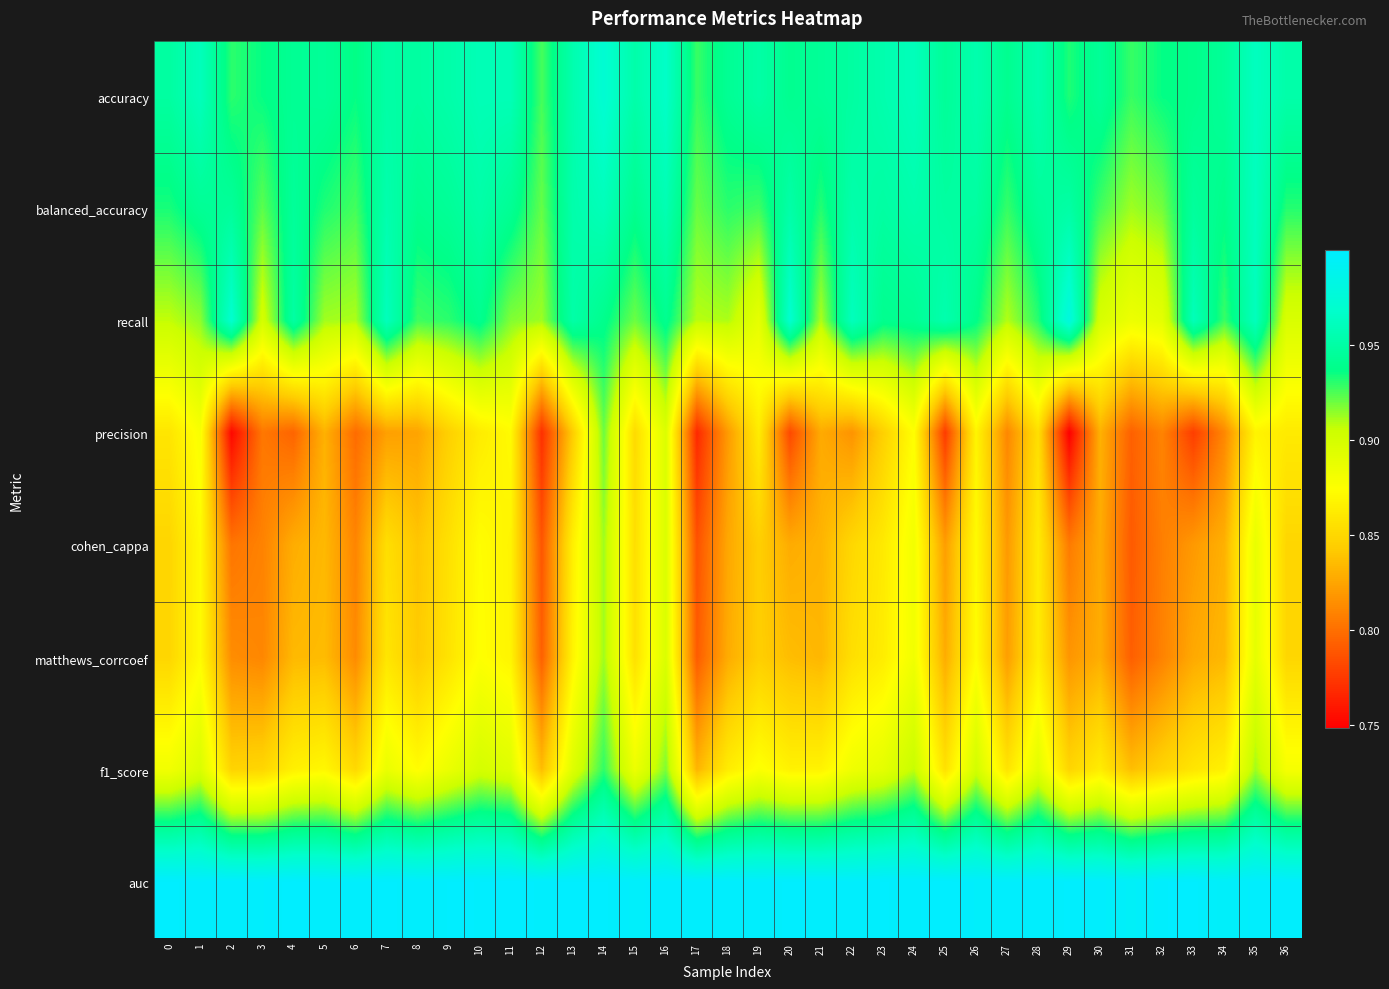

Reading right to left, what are all the values shown in this chart?

accuracy: 36=1.0	35=1.0	34=0.9	33=0.9	32=0.9	31=0.9	30=0.9	29=0.9	28=1.0	27=0.9	26=1.0	25=0.9	24=1.0	23=1.0	22=0.9	21=0.9	20=0.9	19=0.9	18=0.9	17=0.9	16=1.0	15=1.0	14=1.0	13=1.0	12=0.9	11=1.0	10=1.0	9=1.0	8=0.9	7=0.9	6=0.9	5=0.9	4=0.9	3=0.9	2=0.9	1=1.0	0=0.9
balanced_accuracy: 36=0.9	35=1.0	34=0.9	33=0.9	32=0.9	31=0.9	30=0.9	29=0.9	28=0.9	27=0.9	26=0.9	25=0.9	24=1.0	23=0.9	22=1.0	21=0.9	20=1.0	19=0.9	18=0.9	17=0.9	16=1.0	15=0.9	14=1.0	13=1.0	12=0.9	11=0.9	10=1.0	9=0.9	8=0.9	7=1.0	6=0.9	5=0.9	4=0.9	3=0.9	2=0.9	1=0.9	0=0.9
recall: 36=0.9	35=1.0	34=0.9	33=1.0	32=0.9	31=0.9	30=0.9	29=1.0	28=0.9	27=0.9	26=0.9	25=1.0	24=0.9	23=0.9	22=1.0	21=0.9	20=1.0	19=0.9	18=0.9	17=0.9	16=0.9	15=0.9	14=0.9	13=1.0	12=0.9	11=0.9	10=0.9	9=0.9	8=0.9	7=1.0	6=0.9	5=0.9	4=0.9	3=0.9	2=1.0	1=0.9	0=0.9
precision: 36=0.9	35=0.9	34=0.8	33=0.8	32=0.8	31=0.8	30=0.8	29=0.7	28=0.9	27=0.8	26=0.9	25=0.8	24=0.9	23=0.8	22=0.8	21=0.8	20=0.8	19=0.9	18=0.8	17=0.8	16=0.9	15=0.9	14=0.9	13=0.8	12=0.8	11=0.9	10=0.9	9=0.8	8=0.8	7=0.8	6=0.8	5=0.8	4=0.8	3=0.8	2=0.8	1=0.9	0=0.9
cohen_cappa: 36=0.8	35=0.9	34=0.8	33=0.8	32=0.8	31=0.8	30=0.8	29=0.8	28=0.9	27=0.8	26=0.9	25=0.8	24=0.9	23=0.9	22=0.8	21=0.8	20=0.8	19=0.8	18=0.8	17=0.8	16=0.9	15=0.9	14=0.9	13=0.9	12=0.8	11=0.9	10=0.9	9=0.9	8=0.8	7=0.9	6=0.8	5=0.8	4=0.8	3=0.8	2=0.8	1=0.9	0=0.8
matthews_corrcoef: 36=0.8	35=0.9	34=0.8	33=0.8	32=0.8	31=0.8	30=0.8	29=0.8	28=0.9	27=0.8	26=0.9	25=0.8	24=0.9	23=0.9	22=0.9	21=0.8	20=0.8	19=0.8	18=0.8	17=0.8	16=0.9	15=0.9	14=0.9	13=0.9	12=0.8	11=0.9	10=0.9	9=0.9	8=0.8	7=0.9	6=0.8	5=0.8	4=0.8	3=0.8	2=0.8	1=0.9	0=0.8
f1_score: 36=0.9	35=0.9	34=0.9	33=0.9	32=0.8	31=0.8	30=0.9	29=0.8	28=0.9	27=0.9	26=0.9	25=0.9	24=0.9	23=0.9	22=0.9	21=0.9	20=0.9	19=0.9	18=0.9	17=0.8	16=0.9	15=0.9	14=0.9	13=0.9	12=0.8	11=0.9	10=0.9	9=0.9	8=0.9	7=0.9	6=0.9	5=0.9	4=0.9	3=0.8	2=0.8	1=0.9	0=0.9
auc: 36=1.0	35=1.0	34=1.0	33=1.0	32=1.0	31=1.0	30=1.0	29=1.0	28=1.0	27=1.0	26=1.0	25=1.0	24=1.0	23=1.0	22=1.0	21=1.0	20=1.0	19=1.0	18=1.0	17=1.0	16=1.0	15=1.0	14=1.0	13=1.0	12=1.0	11=1.0	10=1.0	9=1.0	8=1.0	7=1.0	6=1.0	5=1.0	4=1.0	3=1.0	2=1.0	1=1.0	0=1.0